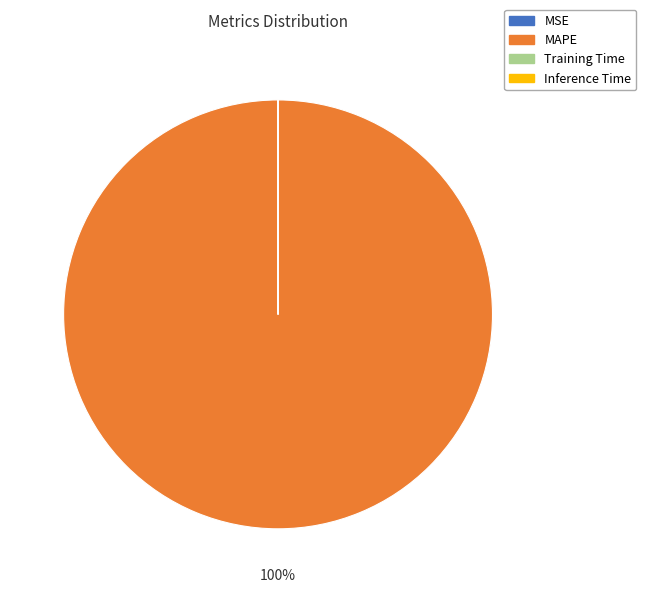

Which slice represents more than half of the pie?

MAPE